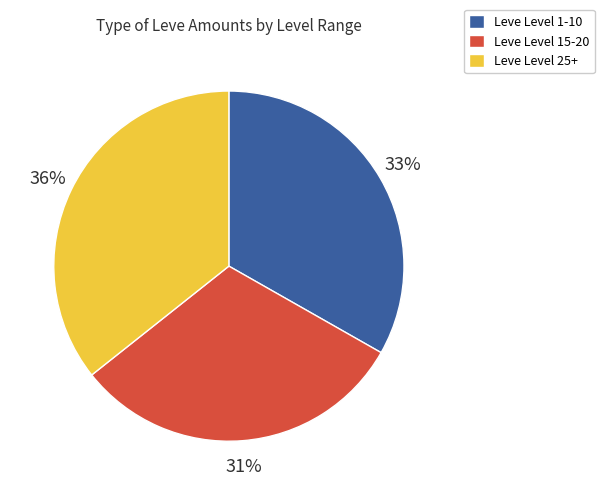

To the nearest percent, what is the difference between the largest and smallest slice percentages?

5%